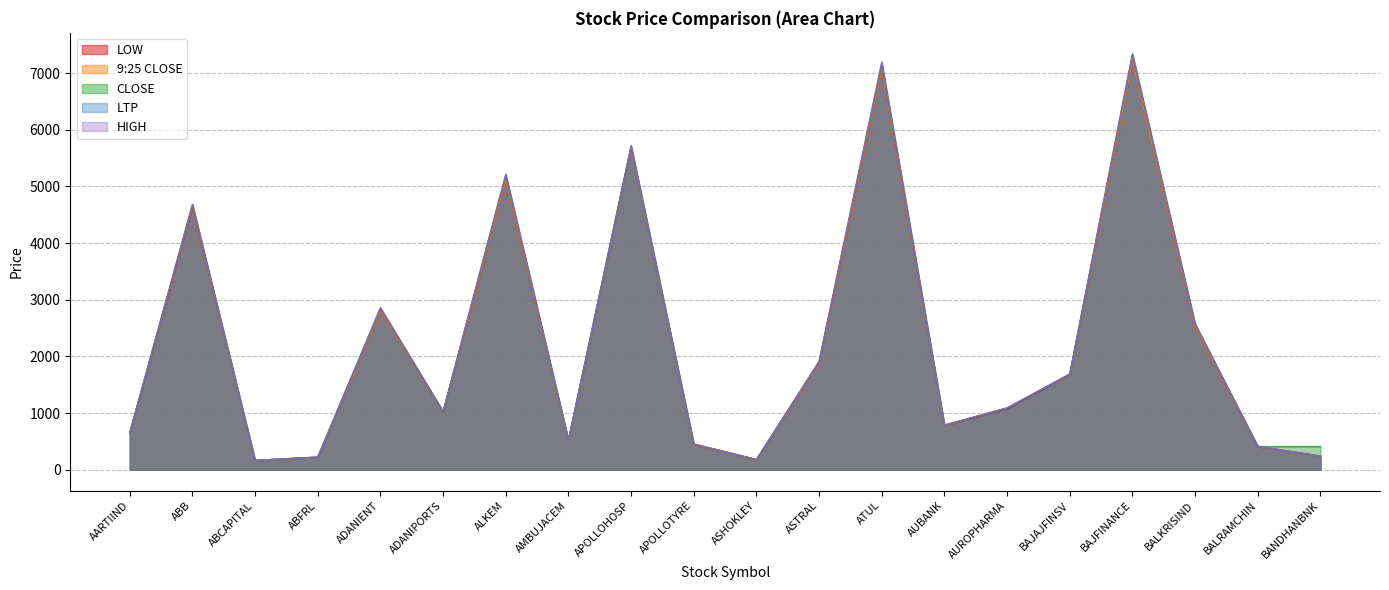

What is the sum of all HIGH values?

45010.7